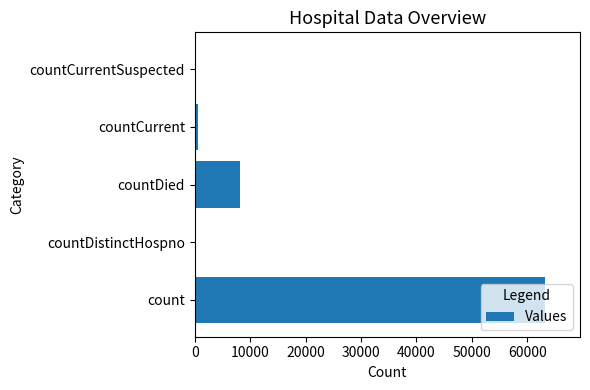

What is the sum of all values?

72087